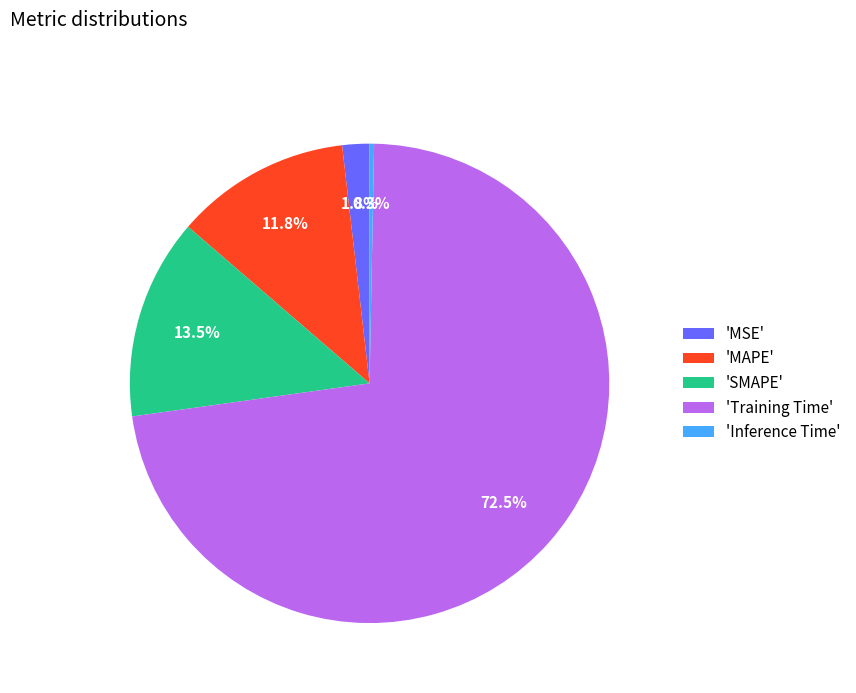

Which slice represents more than half of the pie?

'Training Time'